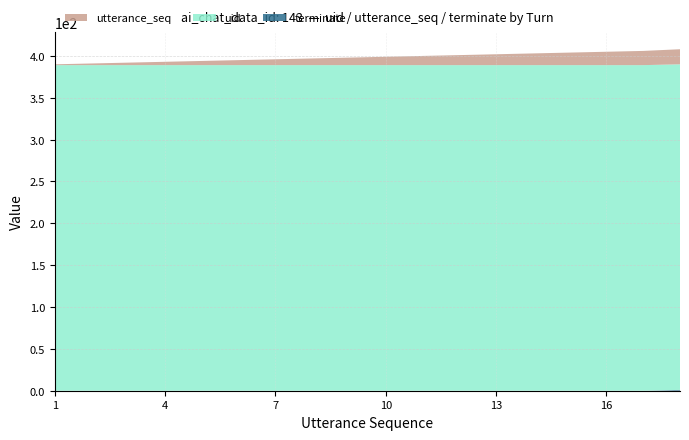

Reading right to left, list all the values displayed in this chart.

uid: 18=389	17=389	16=389	15=389	14=389	13=389	12=389	11=389	10=389	9=389	8=389	7=389	6=389	5=389	4=389	3=389	2=389	1=389
utterance_seq: 18=18	17=17	16=16	15=15	14=14	13=13	12=12	11=11	10=10	9=9	8=8	7=7	6=6	5=5	4=4	3=3	2=2	1=1
terminate: 18=1	17=0	16=0	15=0	14=0	13=0	12=0	11=0	10=0	9=0	8=0	7=0	6=0	5=0	4=0	3=0	2=0	1=0